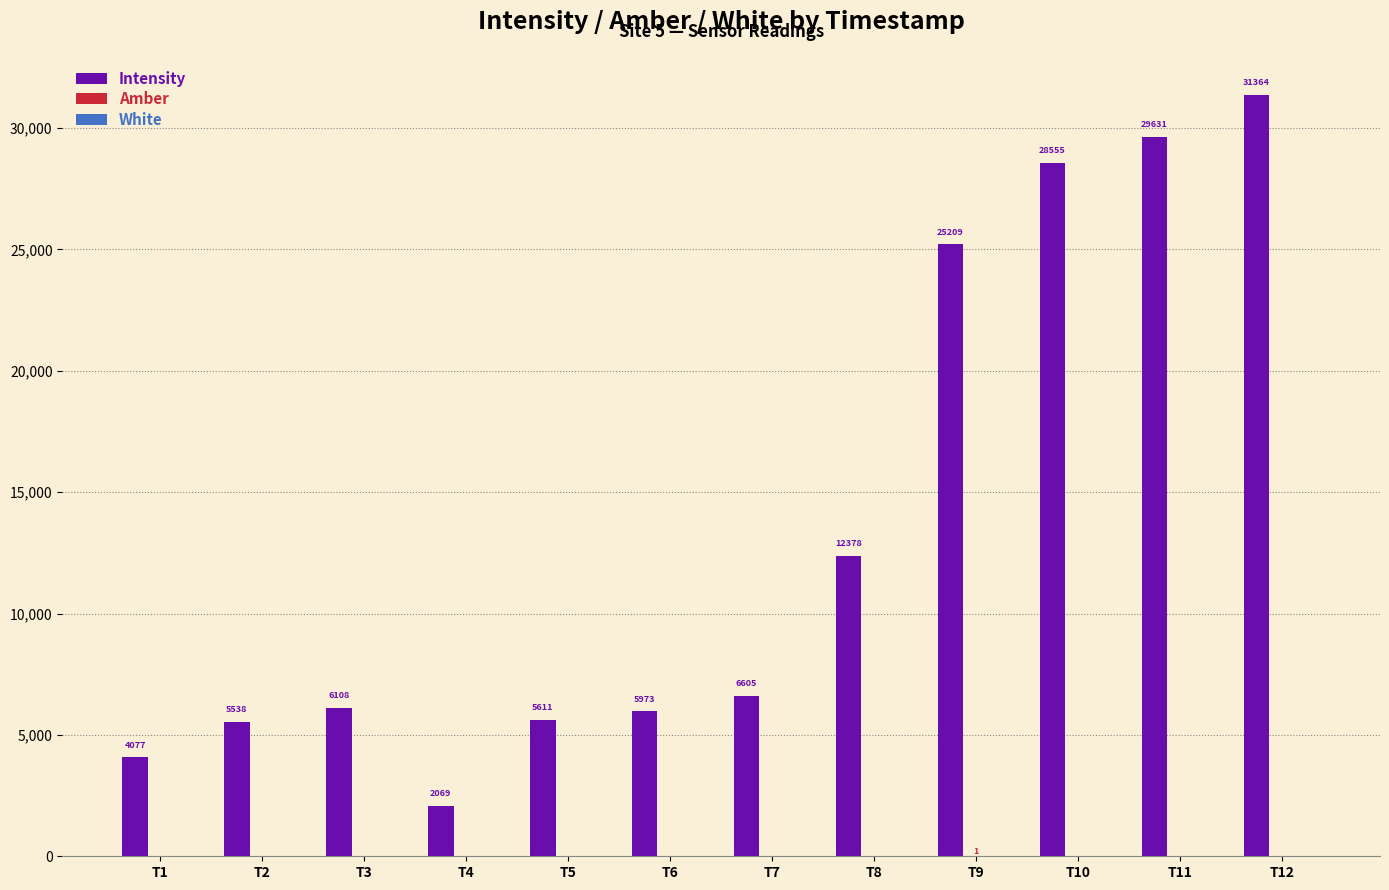

Which series has the largest total across all categories?

Intensity